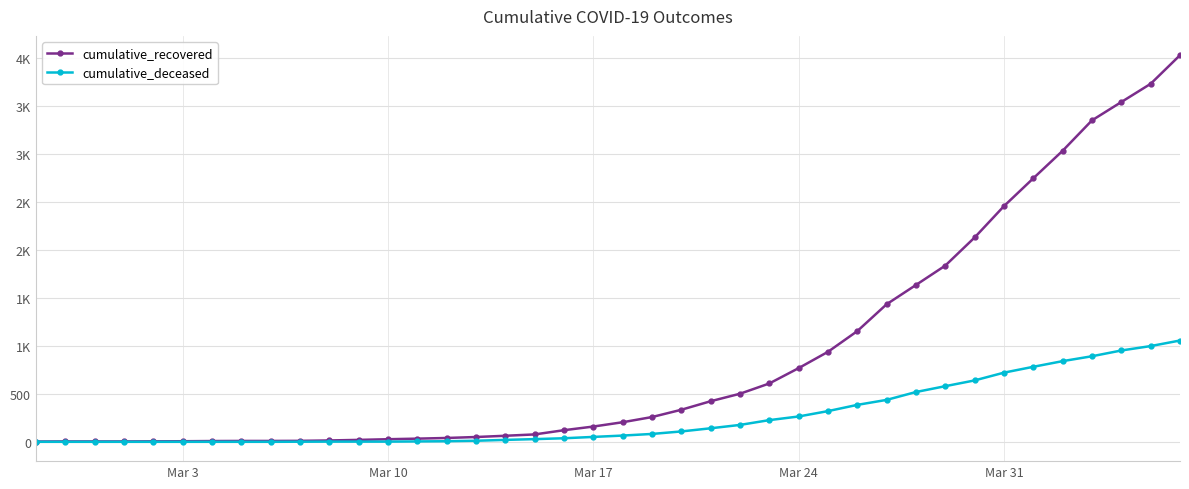

What are all the series names shown in the legend?

cumulative_recovered, cumulative_deceased